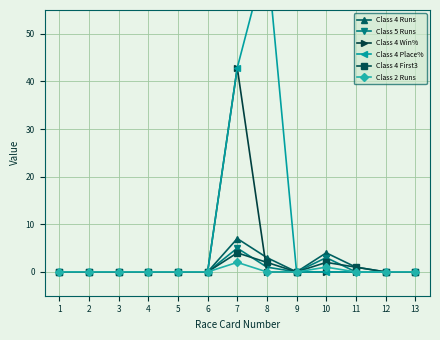

Does the chart have visible grid lines?

Yes